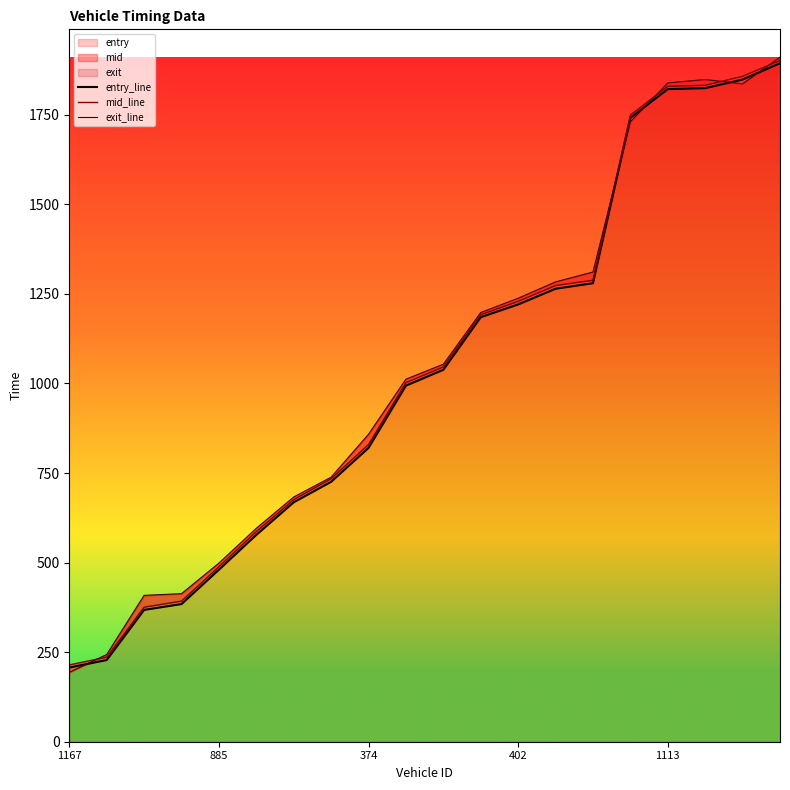

True or false: entry_line has more than 0 points higher than both neighbors.

False